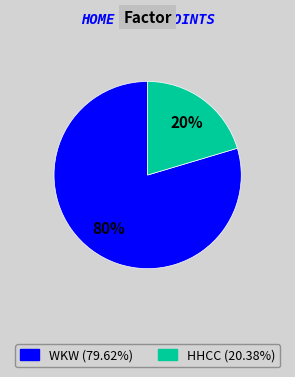

How many segments does this pie chart have?

2